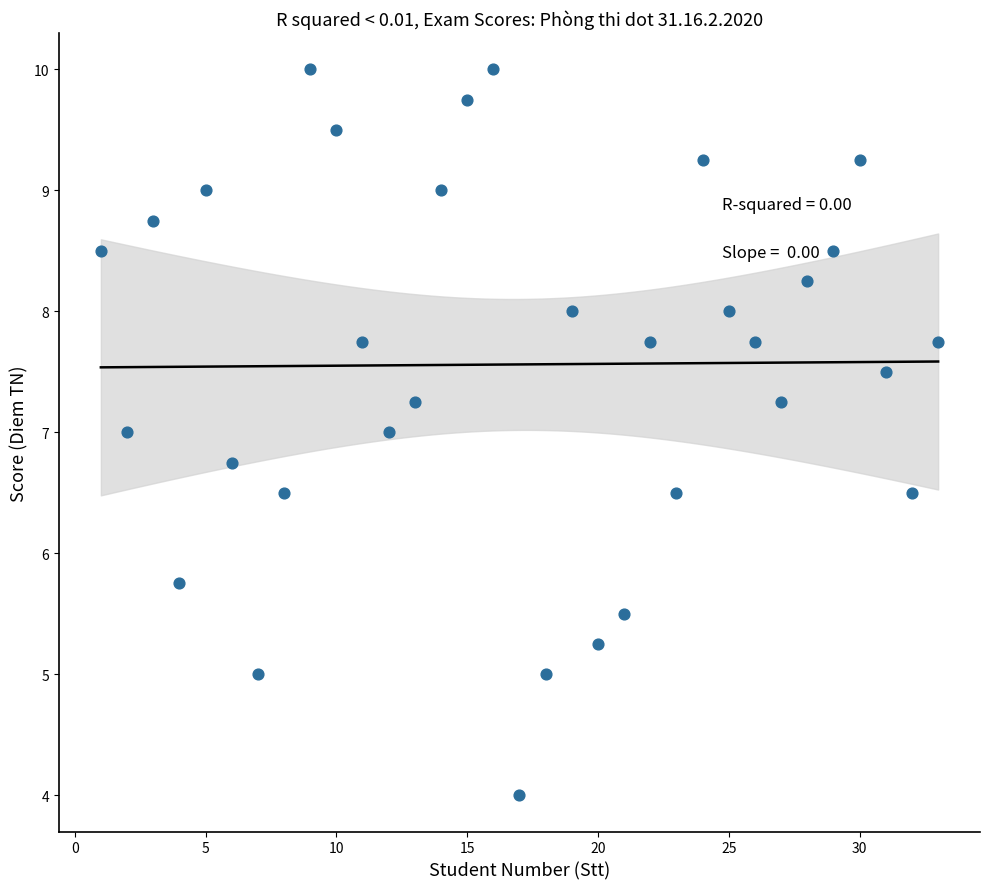

What is the range of X values (max minus min)?

32.0